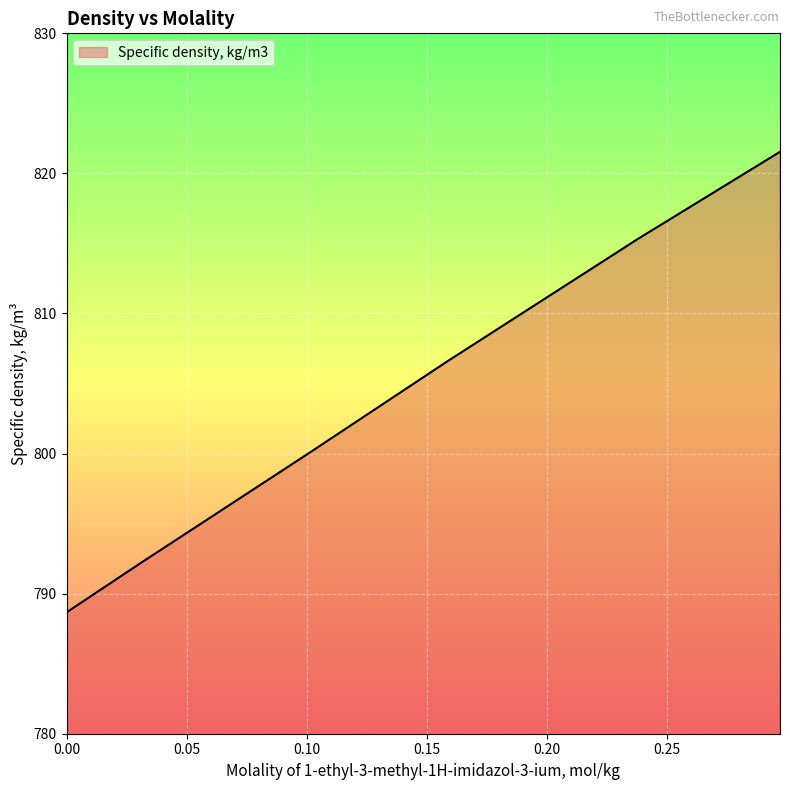

True or false: the data has more than 0 interior local peaks.

False